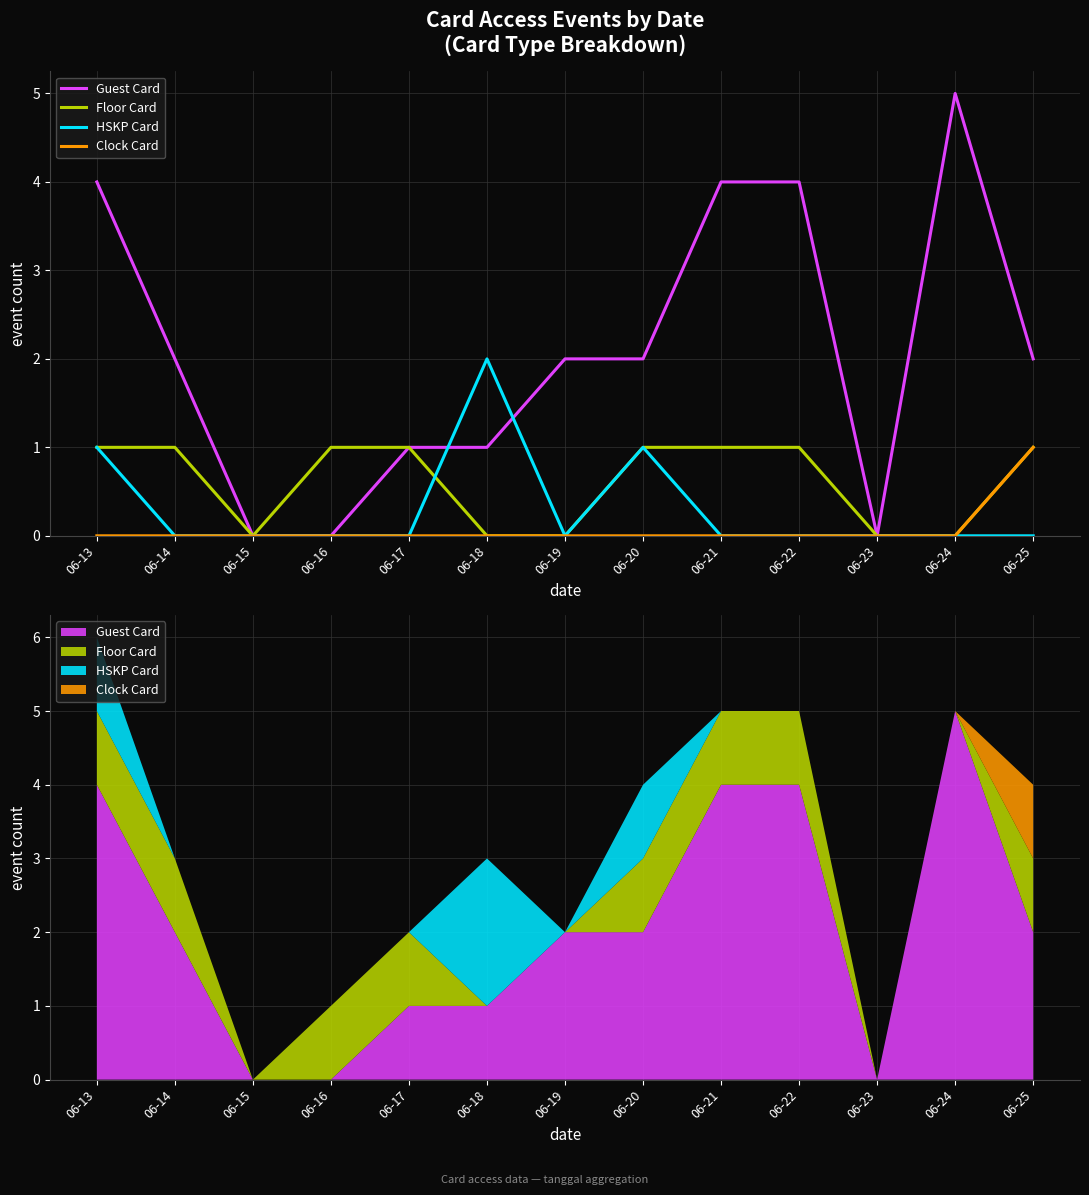

How many lines are shown in the chart?

4